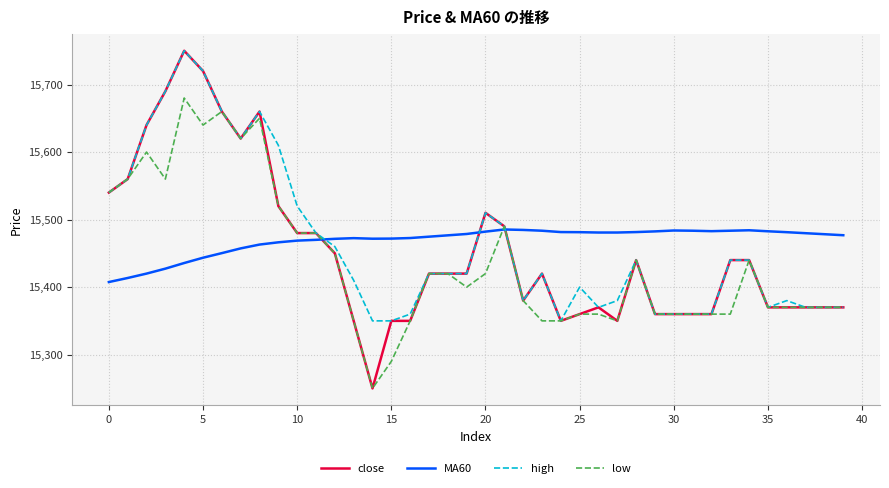

Which series has the largest range (max minus min)?

close